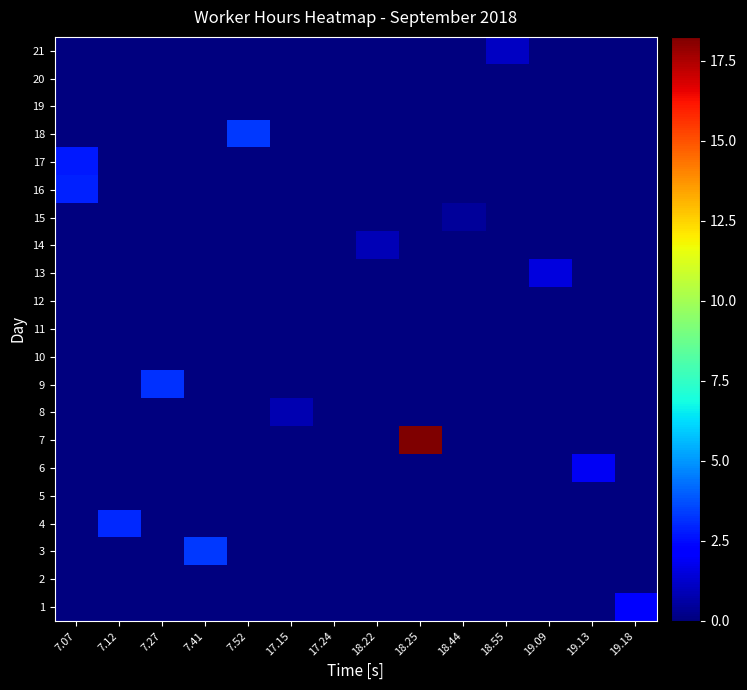

Reading right to left, transcribe all the data shown in this chart.

1: 19.18=2.2	19.13=0.0	19.09=0.0	18.55=0.0	18.44=0.0	18.25=0.0	18.22=0.0	17.24=0.0	17.15=0.0	7.52=0.0	7.41=0.0	7.27=0.0	7.12=0.0	7.07=0.0
2: 19.18=0.0	19.13=0.0	19.09=0.0	18.55=0.0	18.44=0.0	18.25=0.0	18.22=0.0	17.24=0.0	17.15=0.0	7.52=0.0	7.41=0.0	7.27=0.0	7.12=0.0	7.07=0.0
3: 19.18=0.0	19.13=0.0	19.09=0.0	18.55=0.0	18.44=0.0	18.25=0.0	18.22=0.0	17.24=0.0	17.15=0.0	7.52=0.0	7.41=3.3	7.27=0.0	7.12=0.0	7.07=0.0
4: 19.18=0.0	19.13=0.0	19.09=0.0	18.55=0.0	18.44=0.0	18.25=0.0	18.22=0.0	17.24=0.0	17.15=0.0	7.52=0.0	7.41=0.0	7.27=0.0	7.12=3.0	7.07=0.0
5: 19.18=0.0	19.13=0.0	19.09=0.0	18.55=0.0	18.44=0.0	18.25=0.0	18.22=0.0	17.24=0.0	17.15=0.0	7.52=0.0	7.41=0.0	7.27=0.0	7.12=0.0	7.07=0.0
6: 19.18=0.0	19.13=1.9	19.09=0.0	18.55=0.0	18.44=0.0	18.25=0.0	18.22=0.0	17.24=0.0	17.15=0.0	7.52=0.0	7.41=0.0	7.27=0.0	7.12=0.0	7.07=0.0
7: 19.18=0.0	19.13=0.0	19.09=0.0	18.55=0.0	18.44=0.0	18.25=18.2	18.22=0.0	17.24=0.0	17.15=0.0	7.52=0.0	7.41=0.0	7.27=0.0	7.12=0.0	7.07=0.0
8: 19.18=0.0	19.13=0.0	19.09=0.0	18.55=0.0	18.44=0.0	18.25=0.0	18.22=0.0	17.24=0.0	17.15=0.8	7.52=0.0	7.41=0.0	7.27=0.0	7.12=0.0	7.07=0.0
9: 19.18=0.0	19.13=0.0	19.09=0.0	18.55=0.0	18.44=0.0	18.25=0.0	18.22=0.0	17.24=0.0	17.15=0.0	7.52=0.0	7.41=0.0	7.27=3.1	7.12=0.0	7.07=0.0
10: 19.18=0.0	19.13=0.0	19.09=0.0	18.55=0.0	18.44=0.0	18.25=0.0	18.22=0.0	17.24=0.0	17.15=0.0	7.52=0.0	7.41=0.0	7.27=0.0	7.12=0.0	7.07=0.0
11: 19.18=0.0	19.13=0.0	19.09=0.0	18.55=0.0	18.44=0.0	18.25=0.0	18.22=0.0	17.24=0.0	17.15=0.0	7.52=0.0	7.41=0.0	7.27=0.0	7.12=0.0	7.07=0.0
12: 19.18=0.0	19.13=0.0	19.09=0.0	18.55=0.0	18.44=0.0	18.25=0.0	18.22=0.0	17.24=0.0	17.15=0.0	7.52=0.0	7.41=0.0	7.27=0.0	7.12=0.0	7.07=0.0
13: 19.18=0.0	19.13=0.0	19.09=1.5	18.55=0.0	18.44=0.0	18.25=0.0	18.22=0.0	17.24=0.0	17.15=0.0	7.52=0.0	7.41=0.0	7.27=0.0	7.12=0.0	7.07=0.0
14: 19.18=0.0	19.13=0.0	19.09=0.0	18.55=0.0	18.44=0.0	18.25=0.0	18.22=0.9	17.24=0.0	17.15=0.0	7.52=0.0	7.41=0.0	7.27=0.0	7.12=0.0	7.07=0.0
15: 19.18=0.0	19.13=0.0	19.09=0.0	18.55=0.0	18.44=0.4	18.25=0.0	18.22=0.0	17.24=0.0	17.15=0.0	7.52=0.0	7.41=0.0	7.27=0.0	7.12=0.0	7.07=0.0
16: 19.18=0.0	19.13=0.0	19.09=0.0	18.55=0.0	18.44=0.0	18.25=0.0	18.22=0.0	17.24=0.0	17.15=0.0	7.52=0.0	7.41=0.0	7.27=0.0	7.12=0.0	7.07=2.9
17: 19.18=0.0	19.13=0.0	19.09=0.0	18.55=0.0	18.44=0.0	18.25=0.0	18.22=0.0	17.24=0.0	17.15=0.0	7.52=0.0	7.41=0.0	7.27=0.0	7.12=0.0	7.07=2.8
18: 19.18=0.0	19.13=0.0	19.09=0.0	18.55=0.0	18.44=0.0	18.25=0.0	18.22=0.0	17.24=0.0	17.15=0.0	7.52=3.3	7.41=0.0	7.27=0.0	7.12=0.0	7.07=0.0
19: 19.18=0.0	19.13=0.0	19.09=0.0	18.55=0.0	18.44=0.0	18.25=0.0	18.22=0.0	17.24=0.0	17.15=0.0	7.52=0.0	7.41=0.0	7.27=0.0	7.12=0.0	7.07=0.0
20: 19.18=0.0	19.13=0.0	19.09=0.0	18.55=0.0	18.44=0.0	18.25=0.0	18.22=0.0	17.24=0.0	17.15=0.0	7.52=0.0	7.41=0.0	7.27=0.0	7.12=0.0	7.07=0.0
21: 19.18=0.0	19.13=0.0	19.09=0.0	18.55=1.1	18.44=0.0	18.25=0.0	18.22=0.0	17.24=0.0	17.15=0.0	7.52=0.0	7.41=0.0	7.27=0.0	7.12=0.0	7.07=0.0